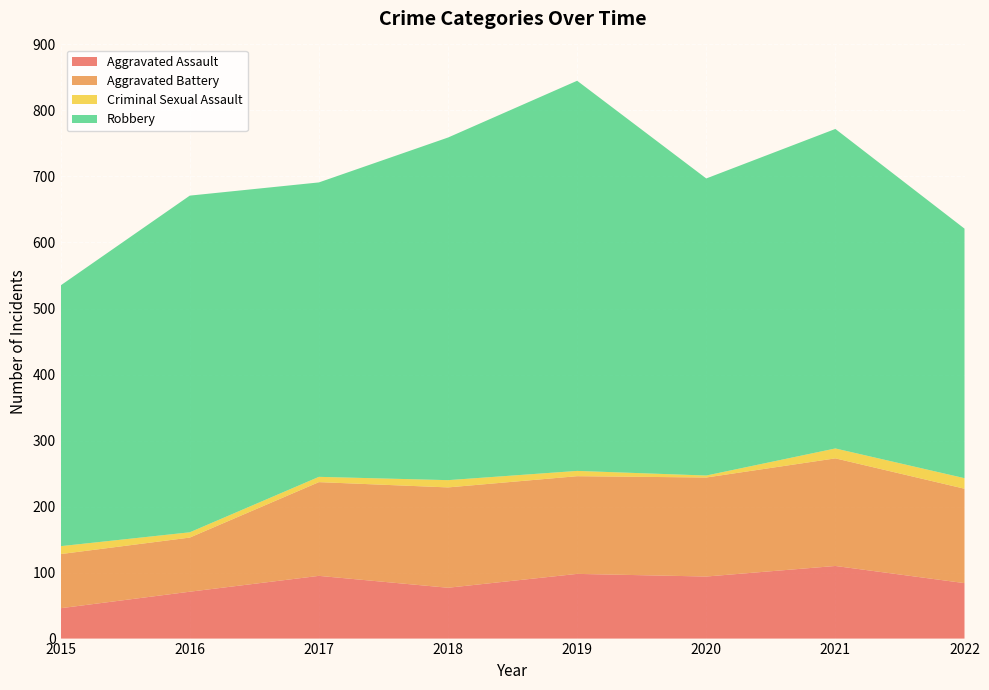

Reading left to right, transcribe all the data shown in this chart.

Aggravated Assault: 46	71	95	77	98	94	110	84
Aggravated Battery: 82	82	142	152	148	150	163	143
Criminal Sexual Assault: 12	8	8	11	8	3	15	16
Robbery: 395	510	446	519	591	450	484	378